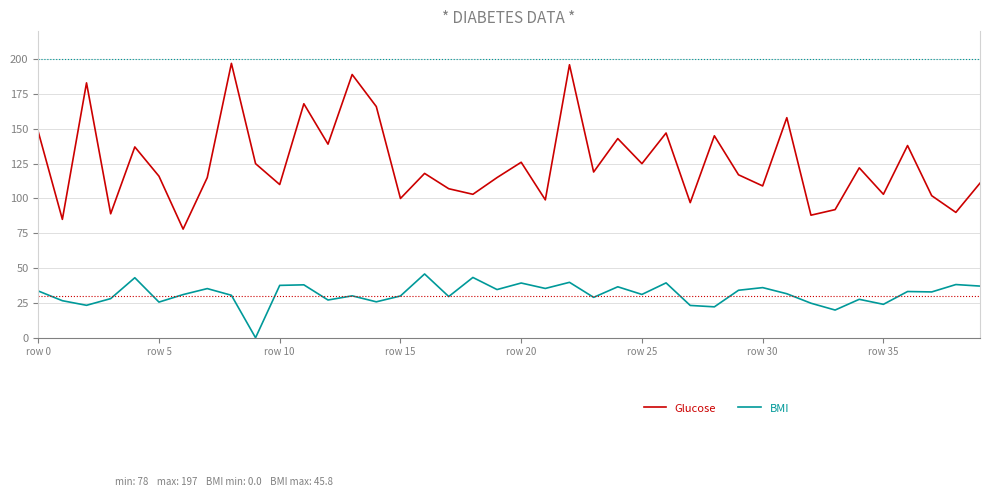

What is the difference between the maximum and minimum values in the BMI series?

45.8